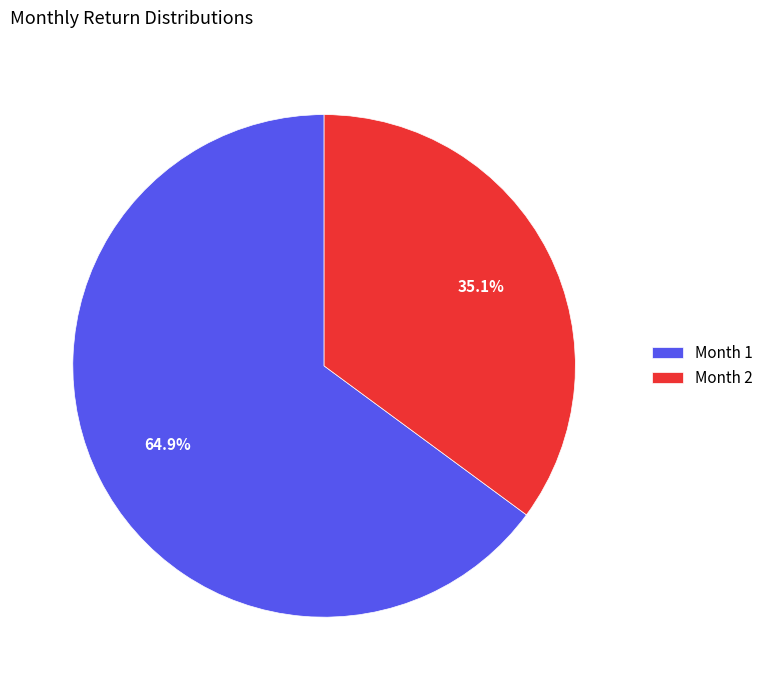

Which slice represents more than half of the pie?

Month 1